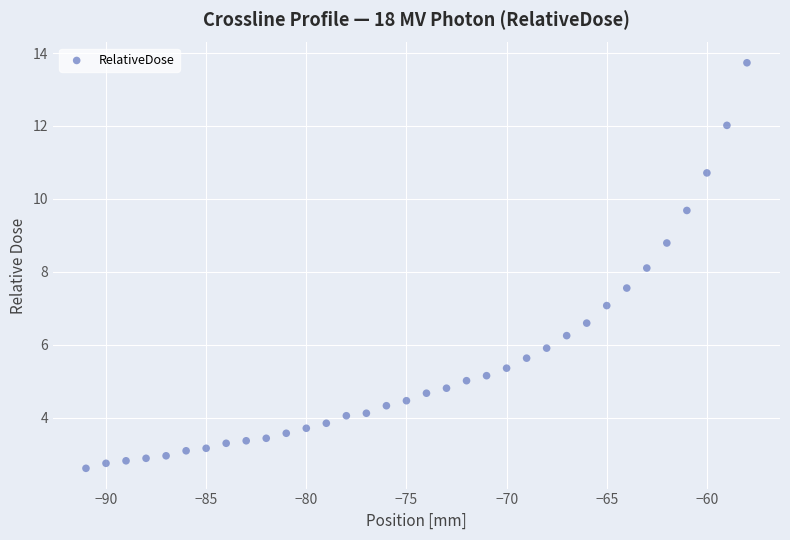

What is the range of Y values (max minus min)?

11.1